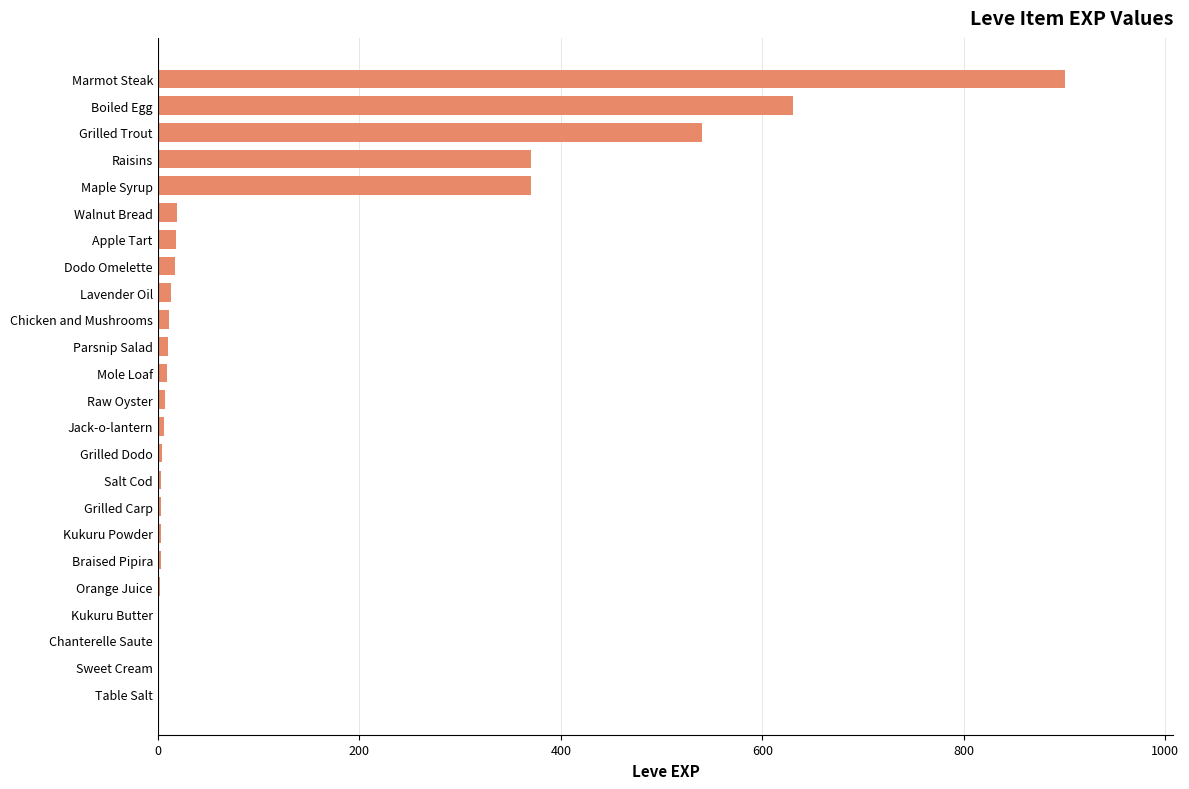

Approximately how many times larger is the value at Maple Syrup compared to Grilled Trout?

0.7